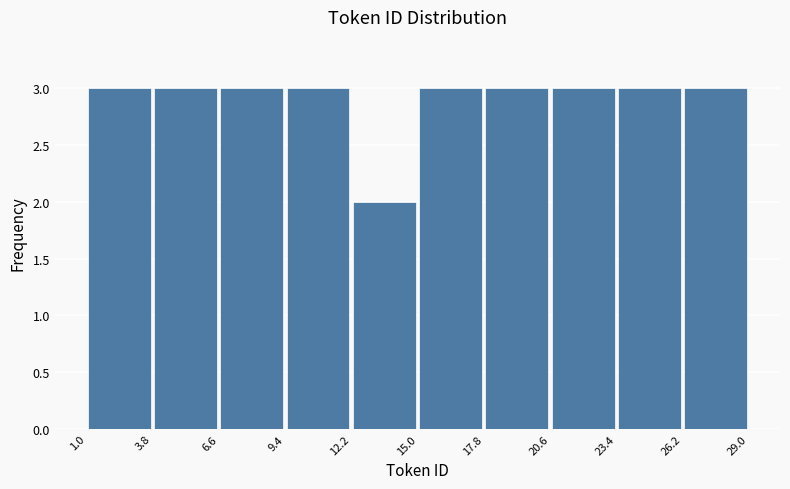

How tall is the bar that spans 3.8 to 6.6 on the x-axis? The values are not printed on the chart, so give them approximately, as read against the axis.

3